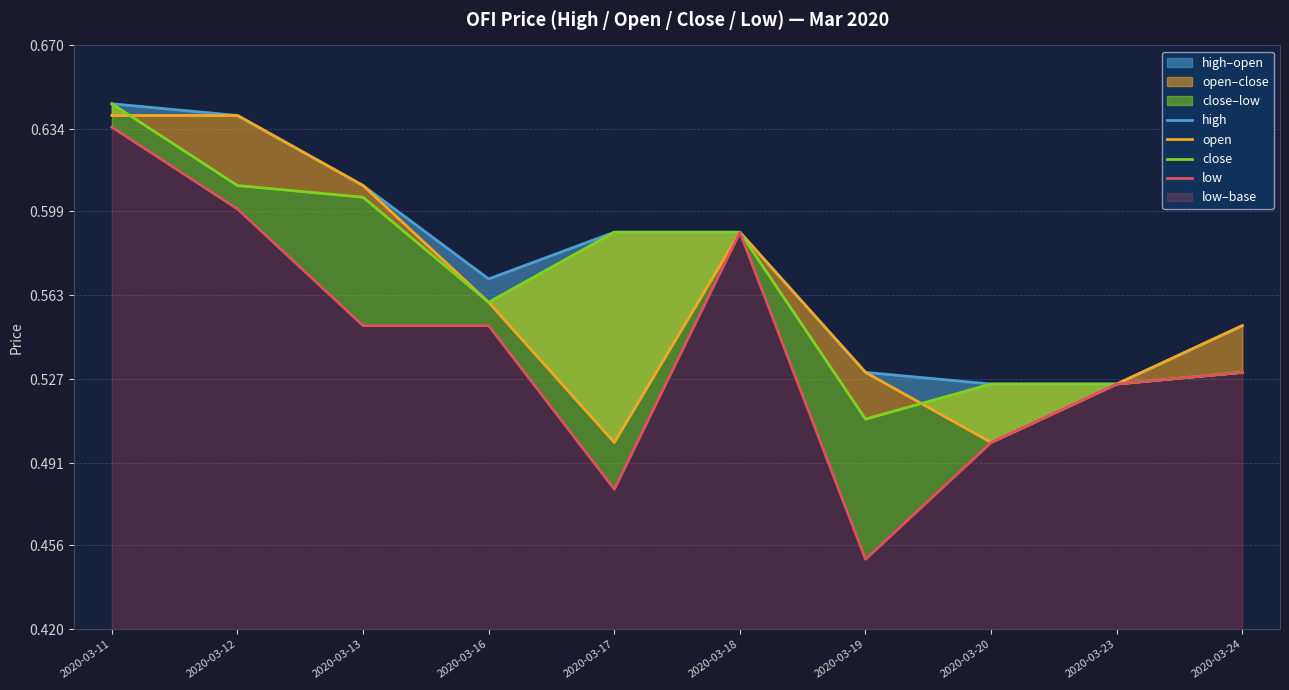

Which series has the widest spread of values?

low